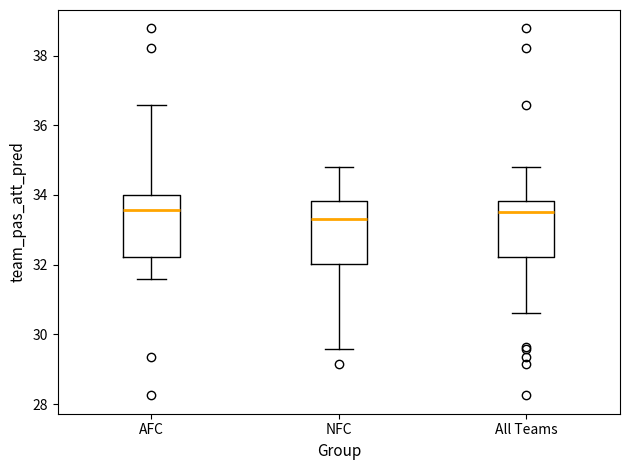

Where is the upper edge of the box for NFC on the y-axis? The values are not printed on the chart, so give them approximately, as read against the axis.

33.8